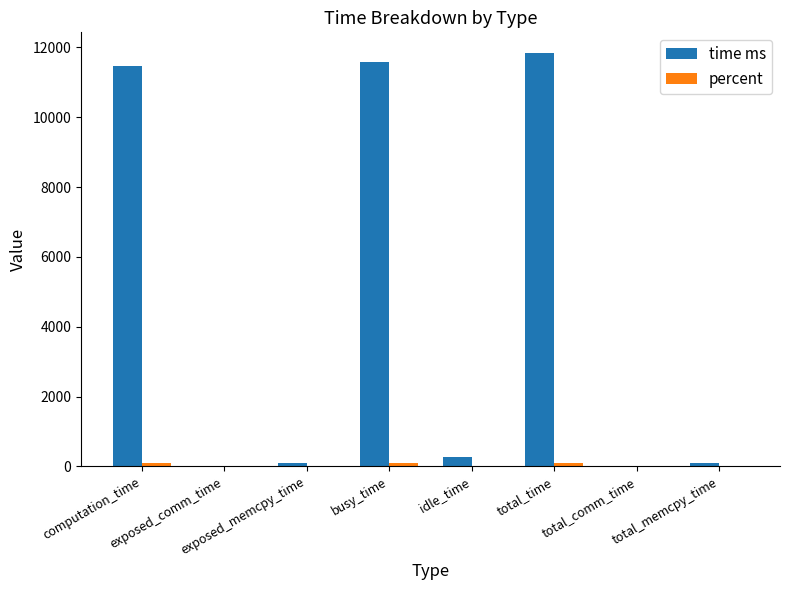

What is the average value of the time ms series?

4421.6